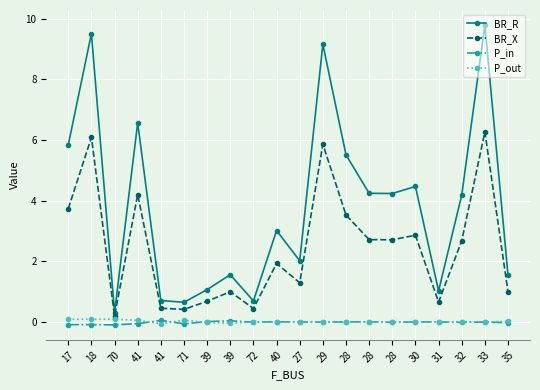

The value of P_out at 31 is -0.0. True or false?

True